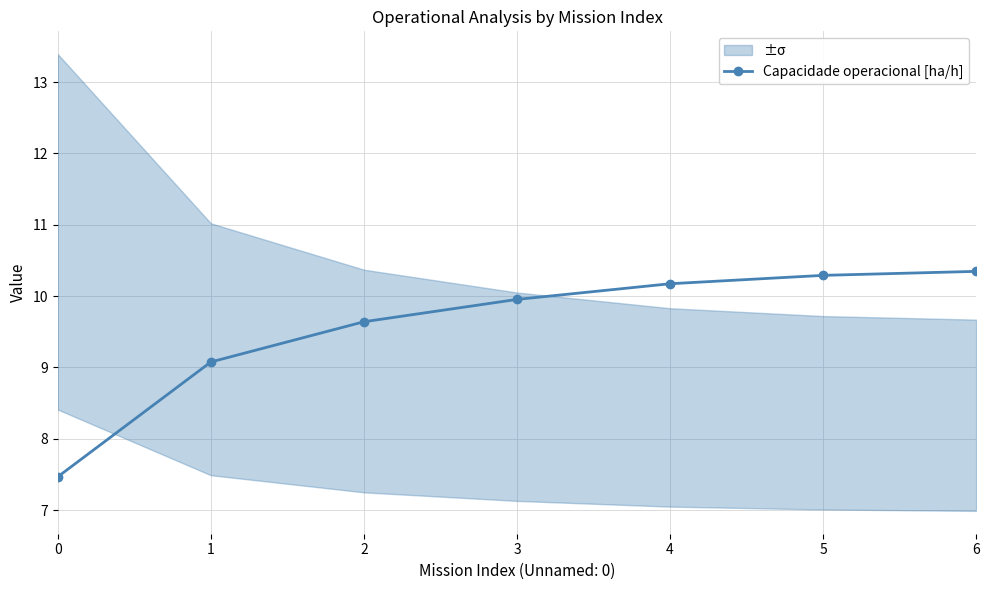

What is the value of the 4th point from the left?

10.0